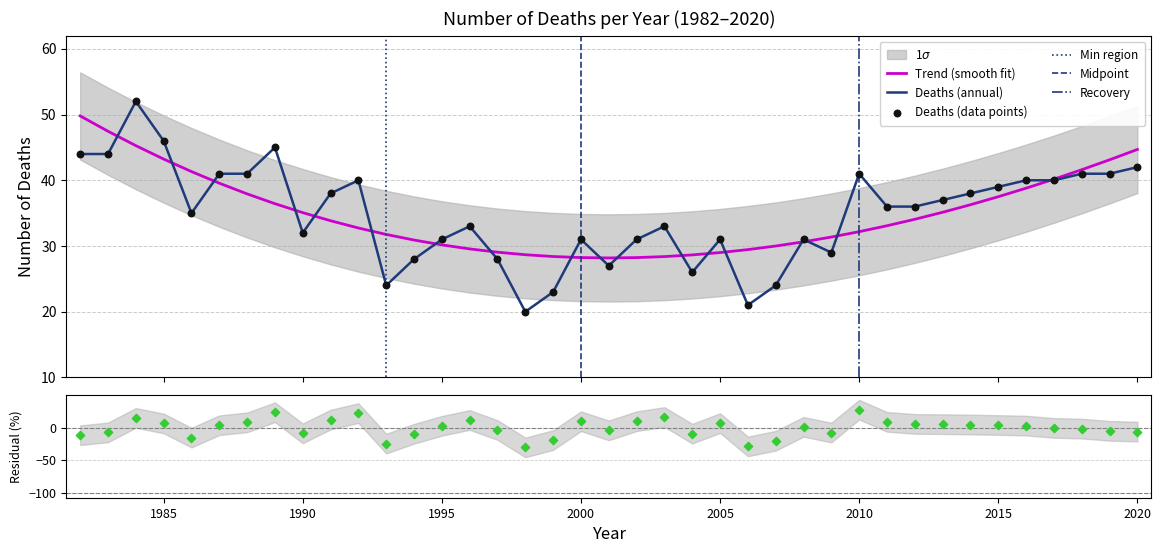

What is the change in value from 1988 to 2017?

-1